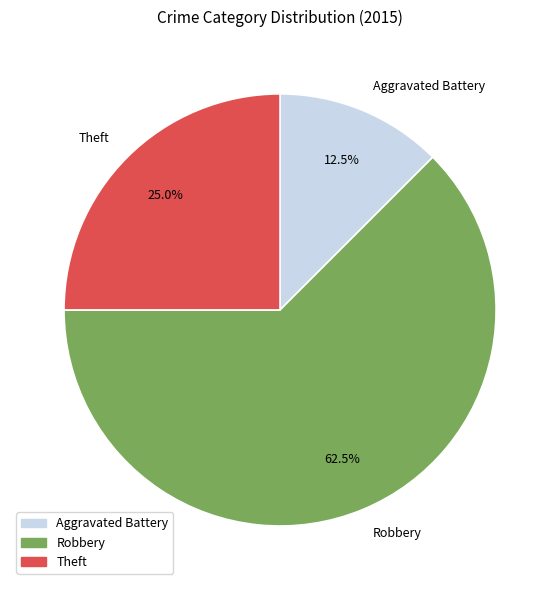

To the nearest percent, what is the average slice percentage?

33%